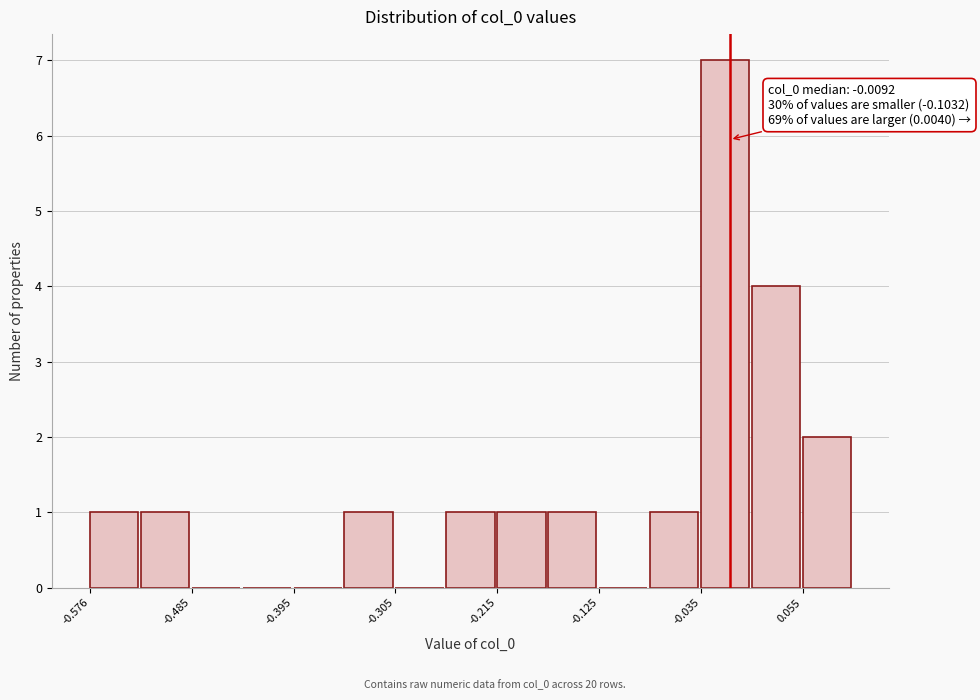

Over which range of the x-axis is the bar tallest?

-0.03 to 0.01